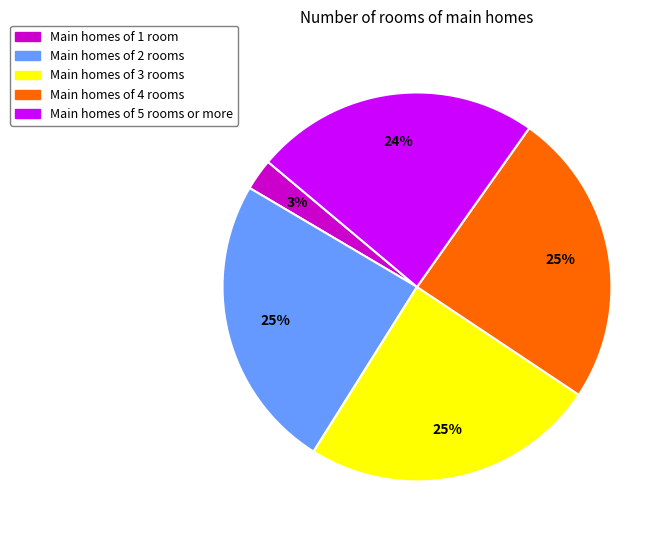

True or false: Main homes of 2 rooms accounts for 14% of the total.

False